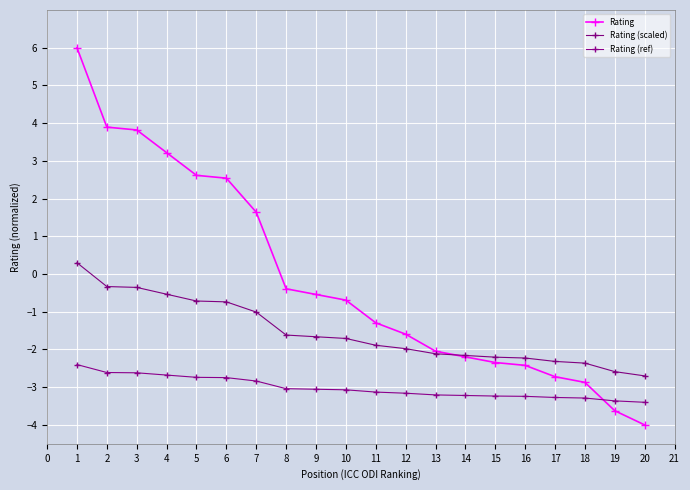

Is the value of Rating (scaled) at 18 greater than the value of Rating at 16?

Yes